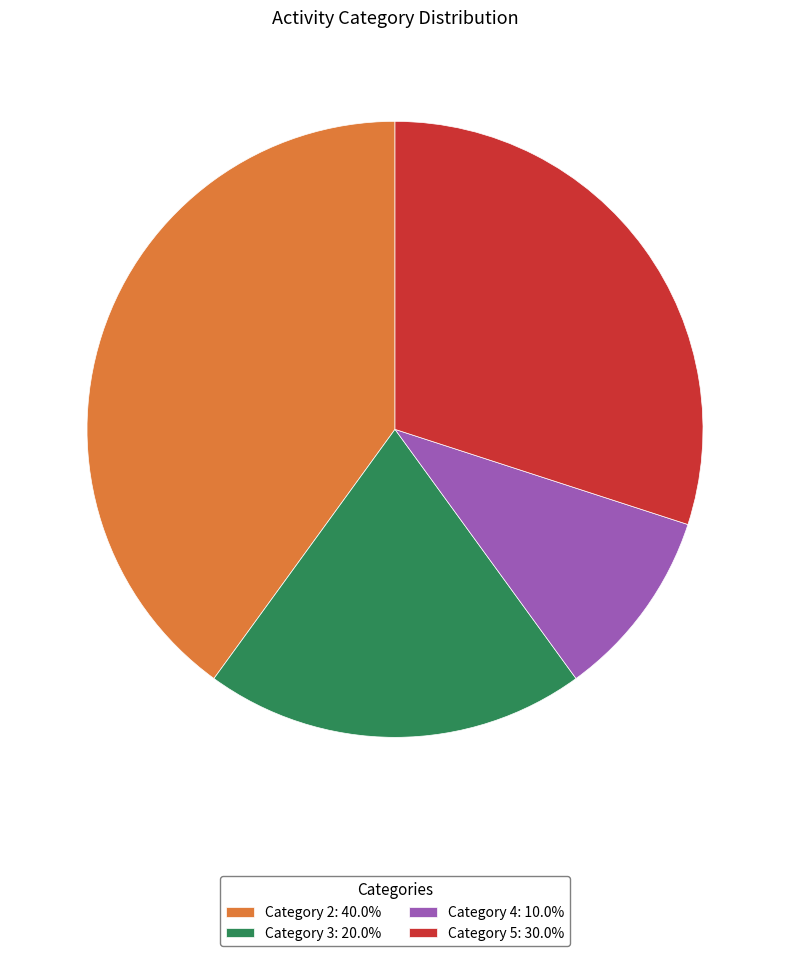

Combined, do Category 4: 10.0% and Category 5: 30.0% account for over 50%?

No